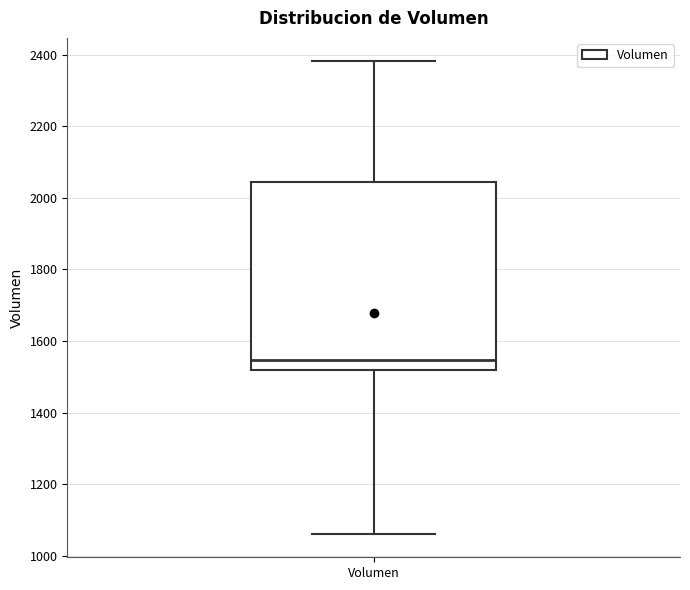

Read this box plot against the y-axis: the position of the median line, the range covered by the box, and the ends of both whiskers. The values are not printed on the chart, so give them approximately, as read against the axis.

median 1540, box 1520 to 2040, whiskers 1060 to 2380